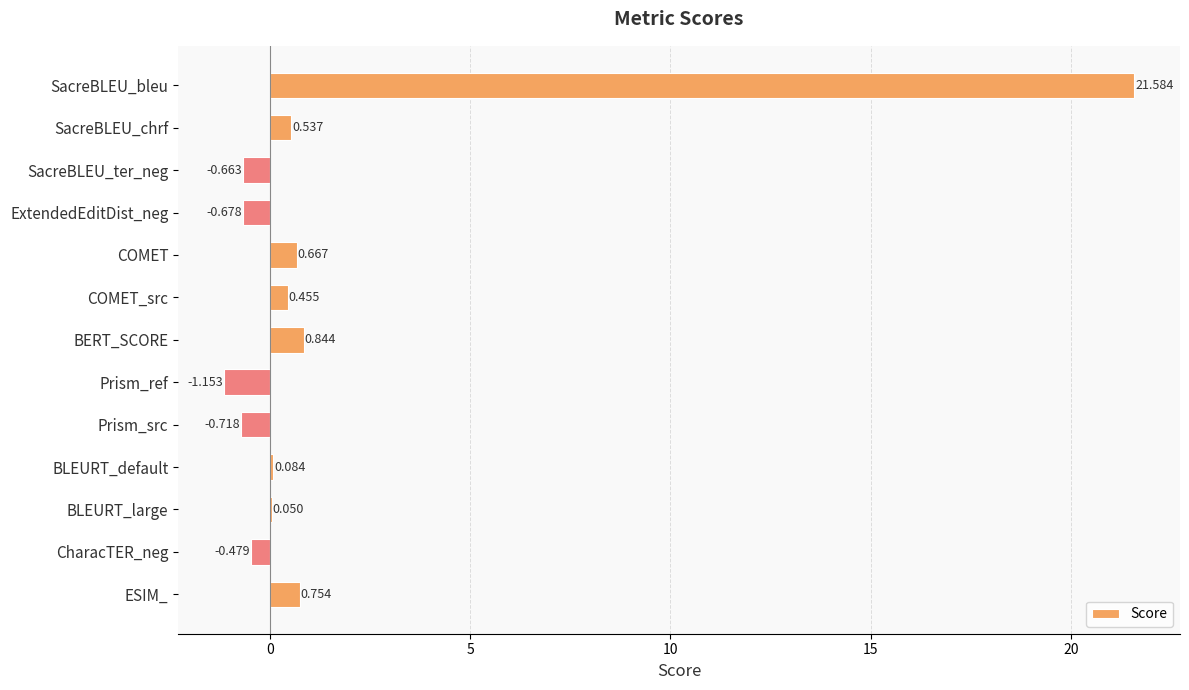

Which has a higher value, SacreBLEU_chrf or BLEURT_large?

SacreBLEU_chrf